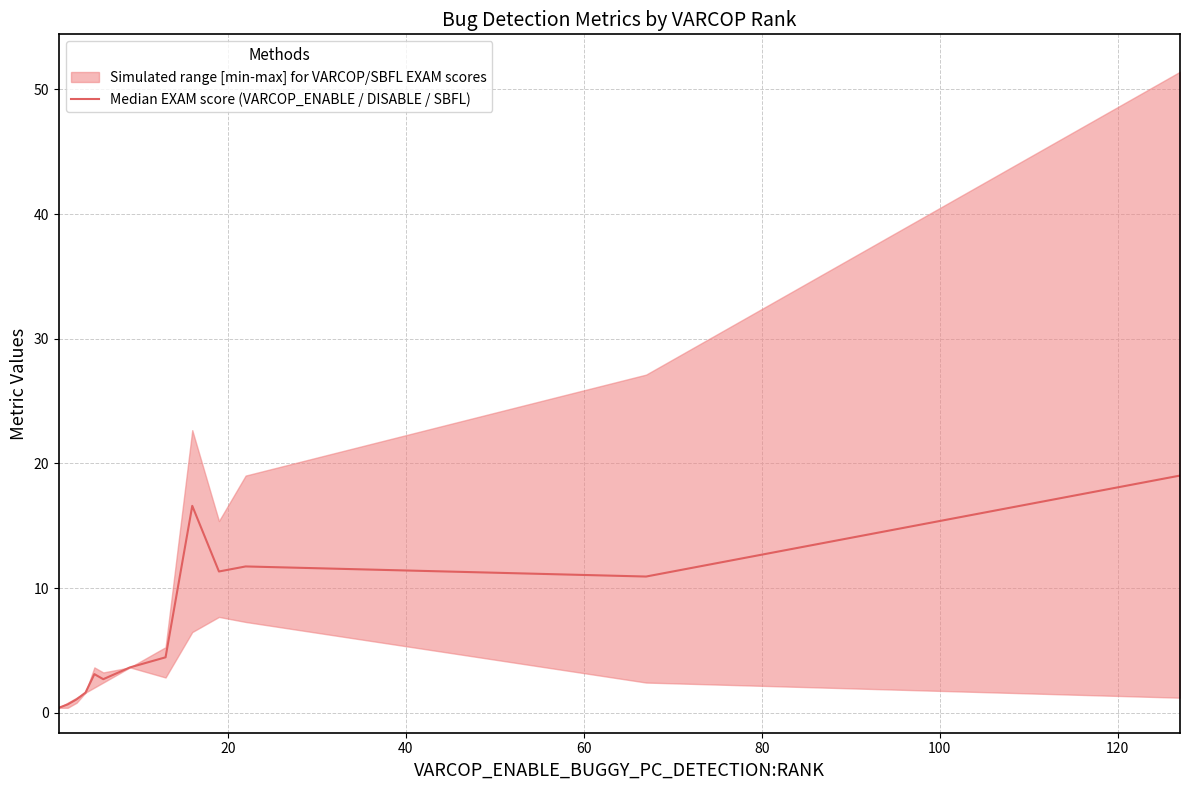

Is it true that the value at 9 is 6.1?

False